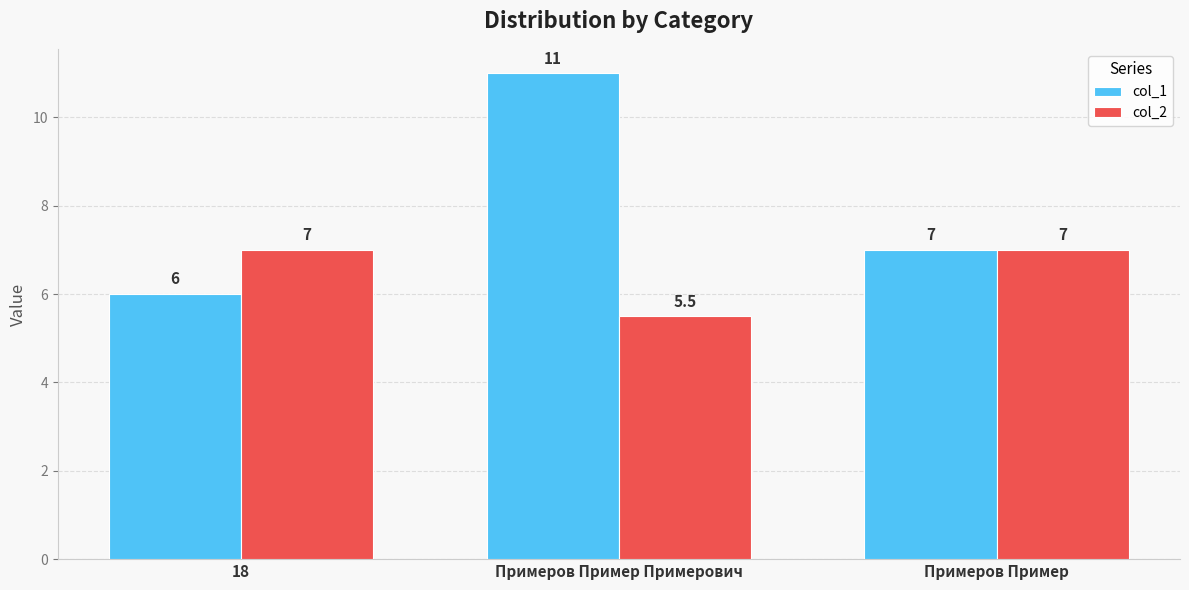

What is the value of the col_2 bar at the 3rd from the left?

7.0